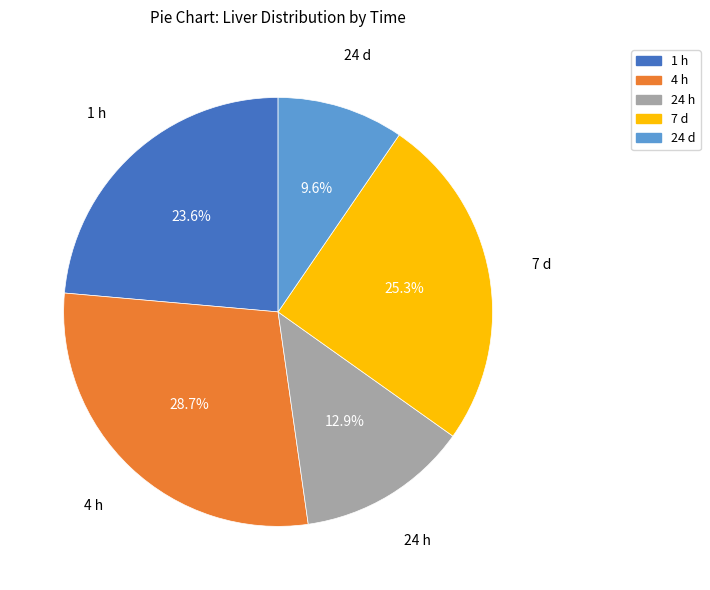

Count the number of slices in the pie.

5